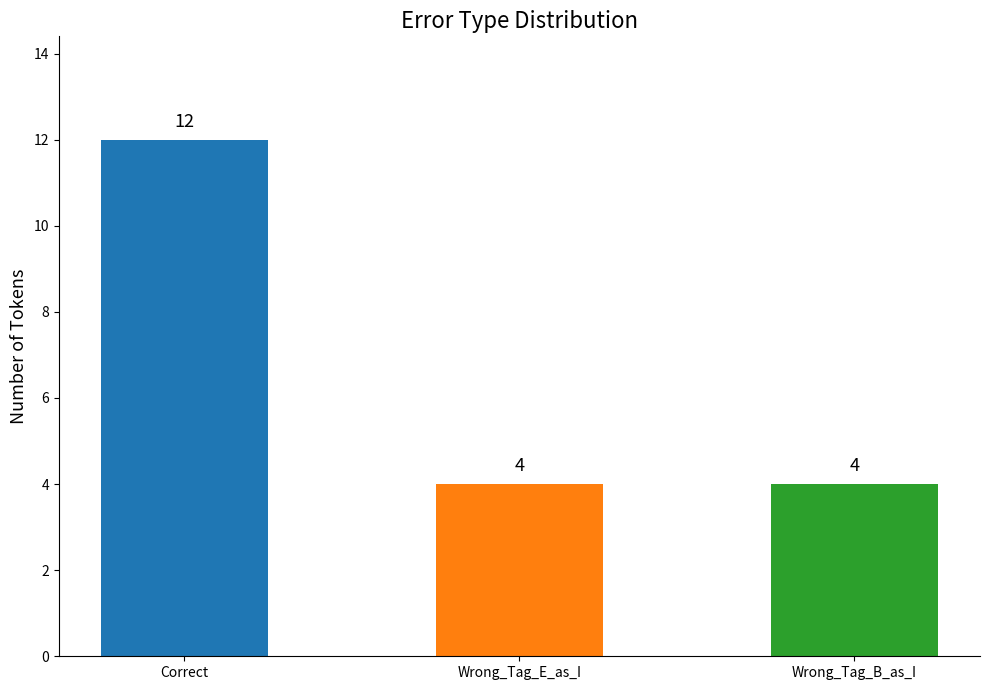

What is the difference between the values at Wrong_Tag_B_as_I and Correct?

8